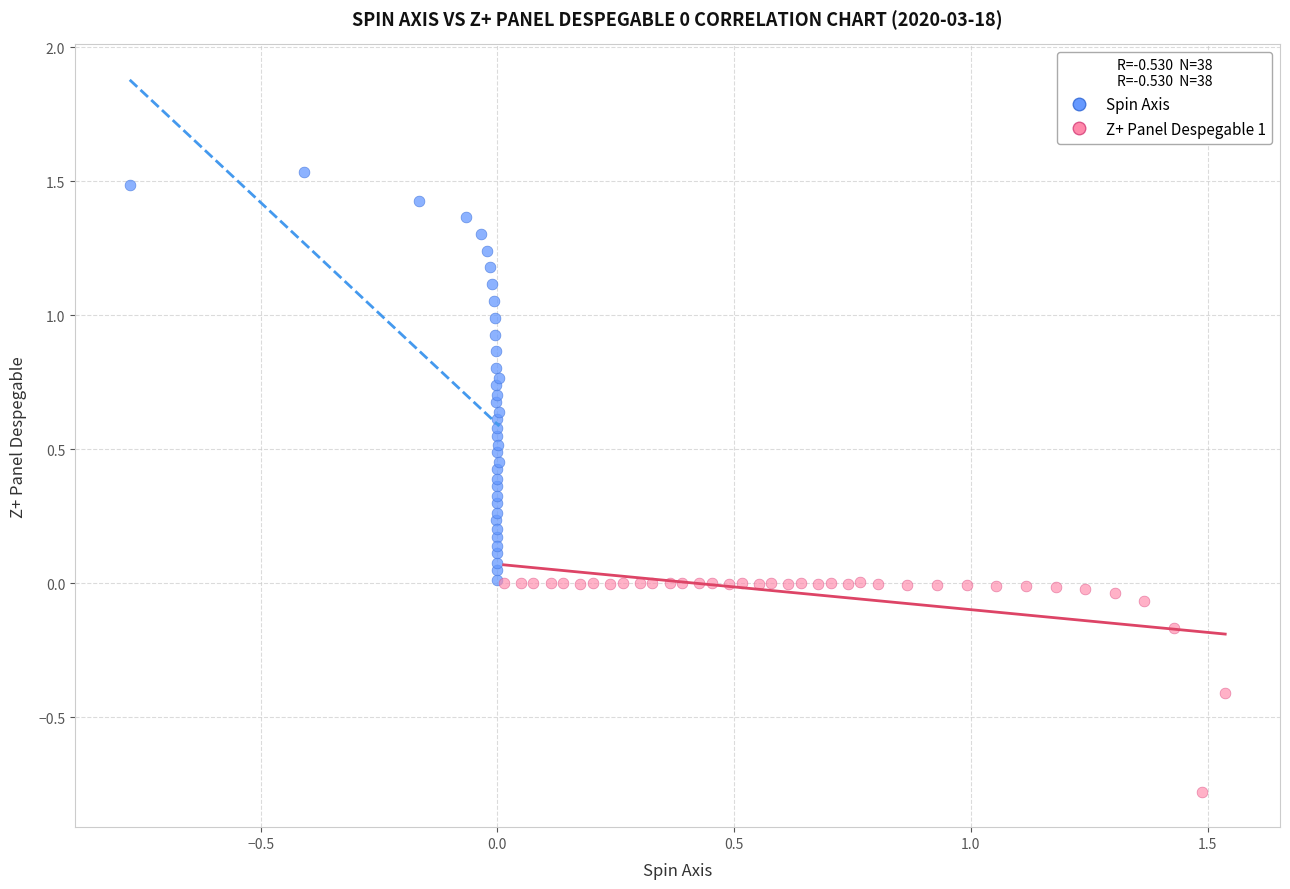

Which series reaches the minimum Y coordinate?

Z+ Panel Despegable 1